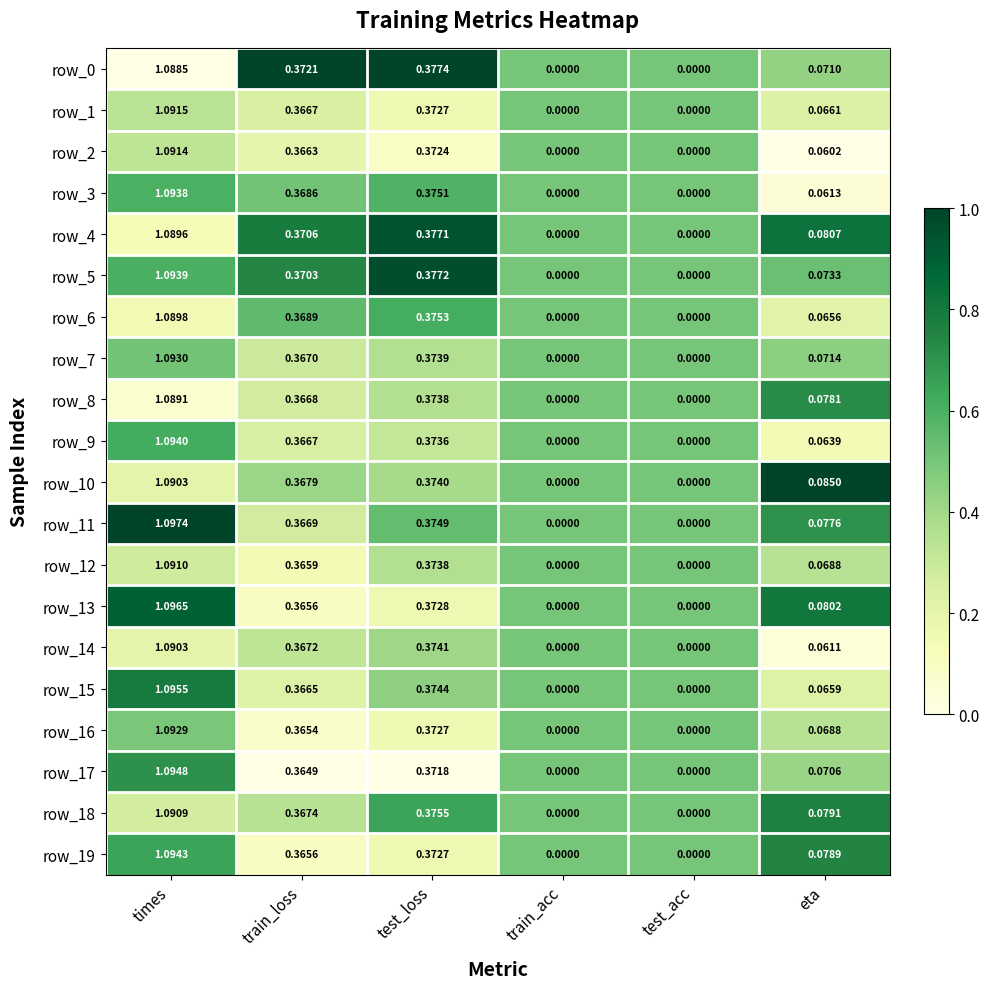

How many positive values does the row_17 series have?

4